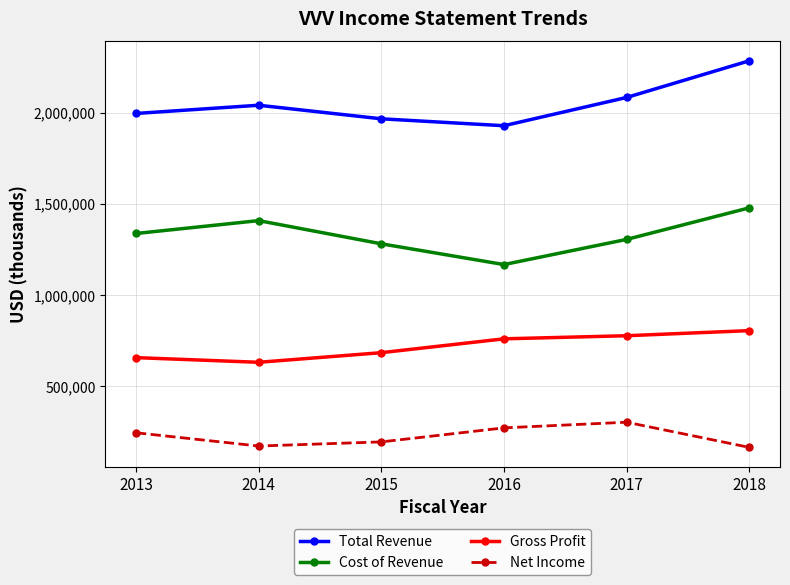

How many categories are shown in the chart?

6